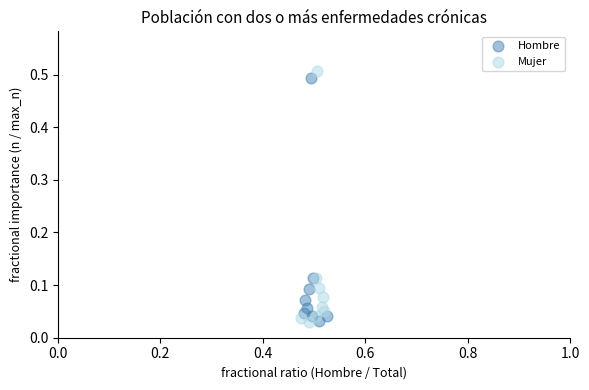

Which series has the widest spread of Y values?

Mujer